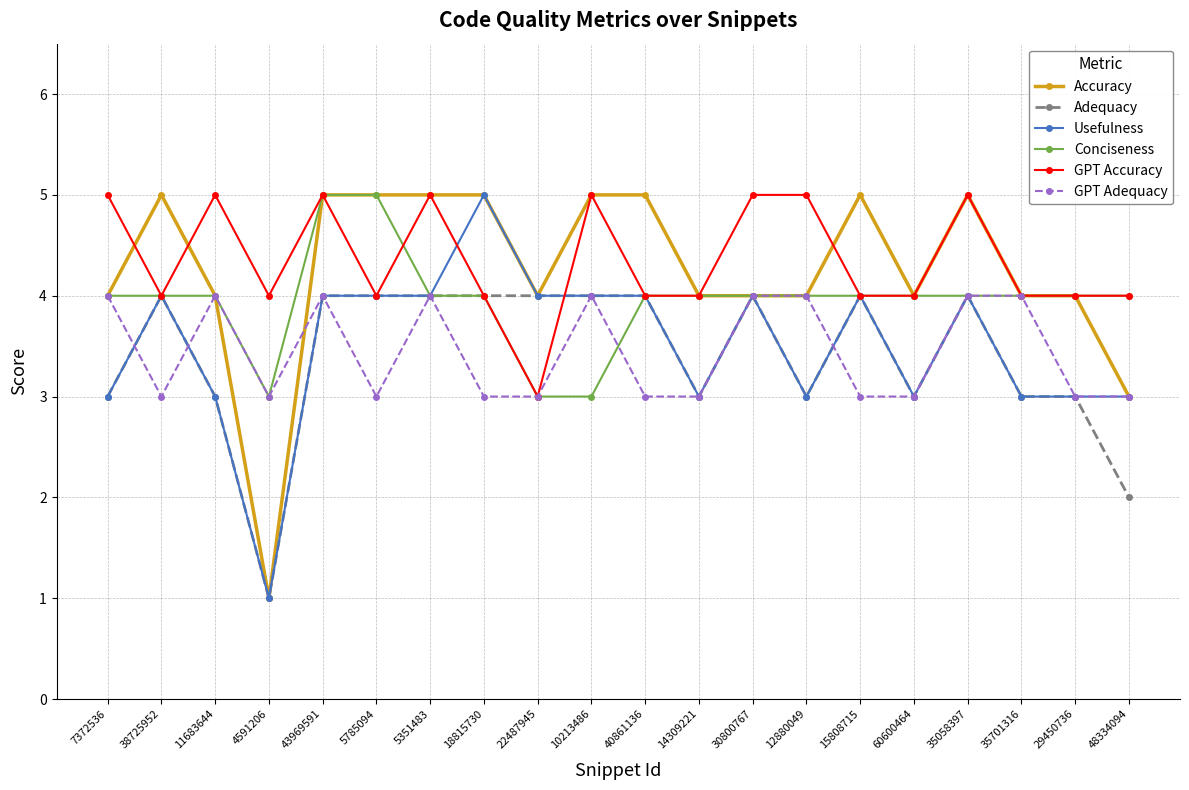

The value of Accuracy at 43969591 is 5. True or false?

True